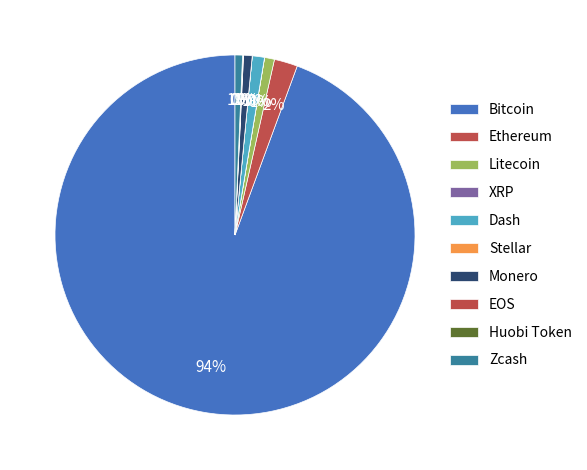

Between Monero and Litecoin, which is larger?

Litecoin